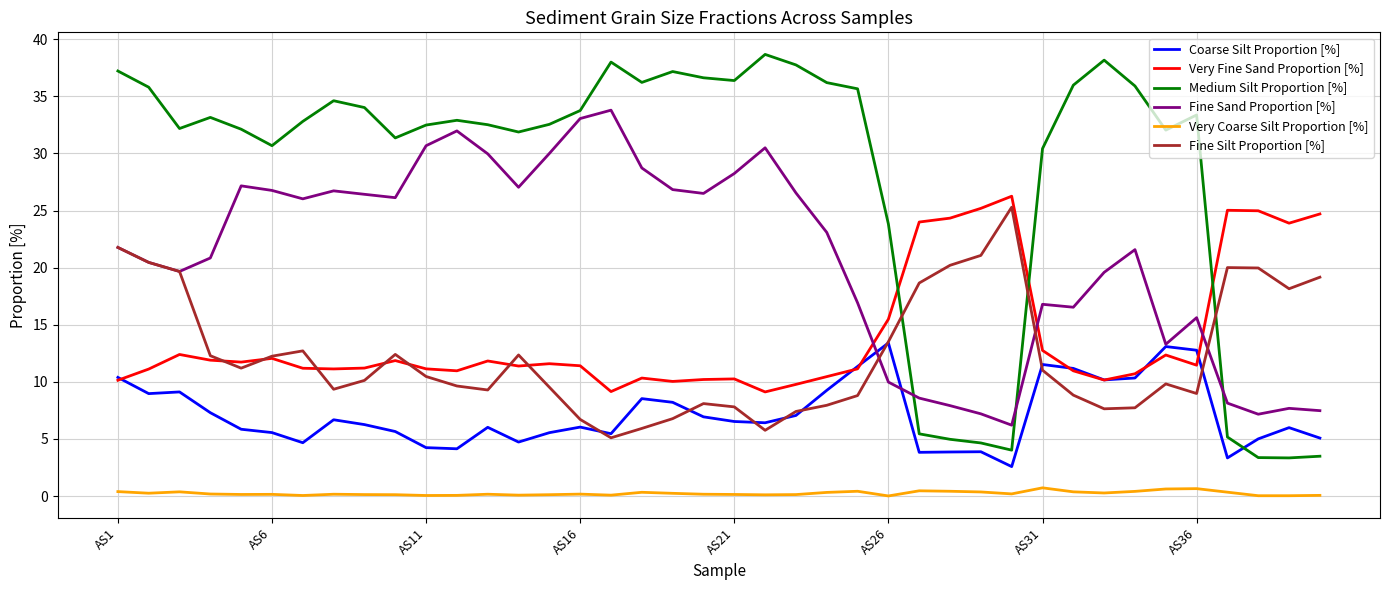

What is the greatest value displayed?

38.7